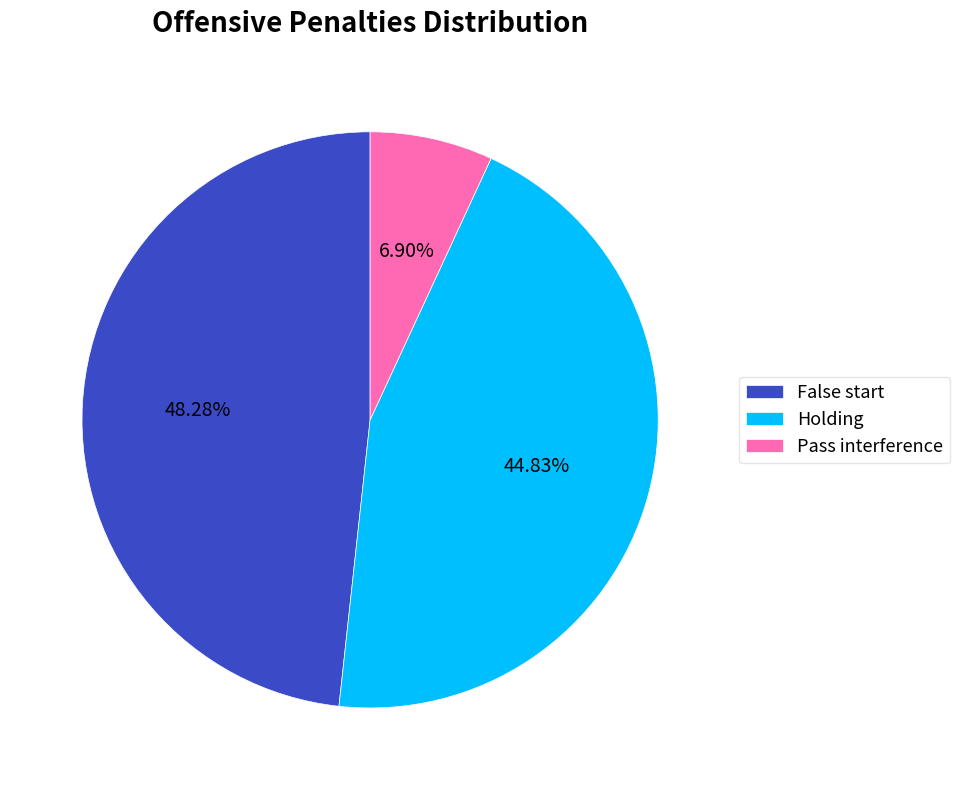

Between Pass interference and Holding, which is larger?

Holding